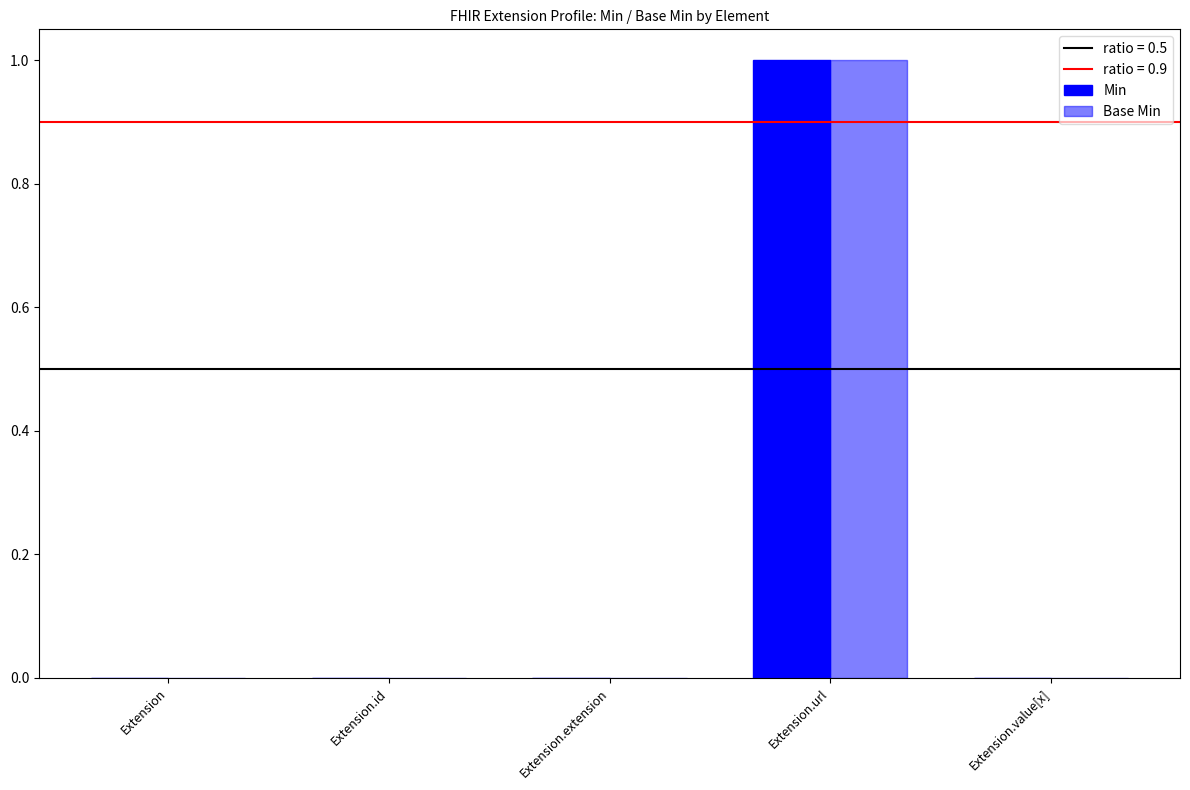

Is it true that Min equals 0 at Extension.value[x]?

False